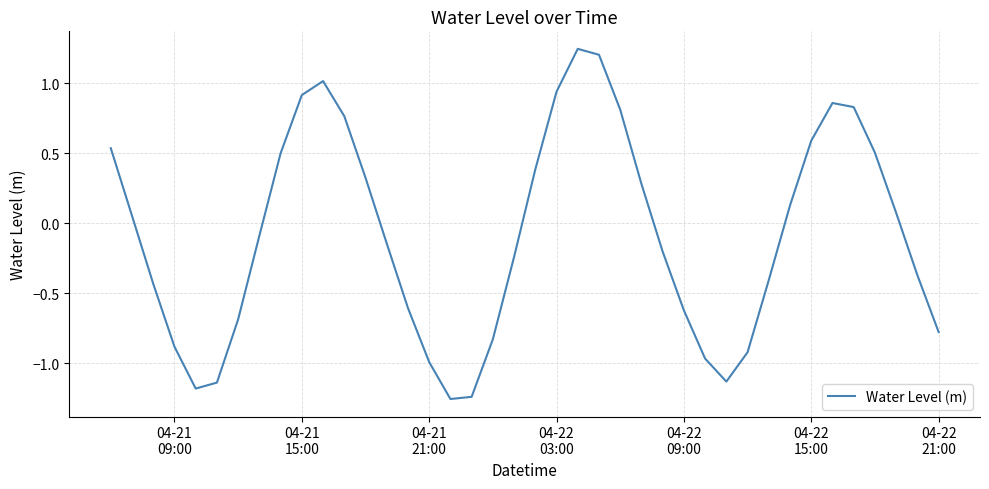

What is the difference between the maximum and minimum values?

2.5